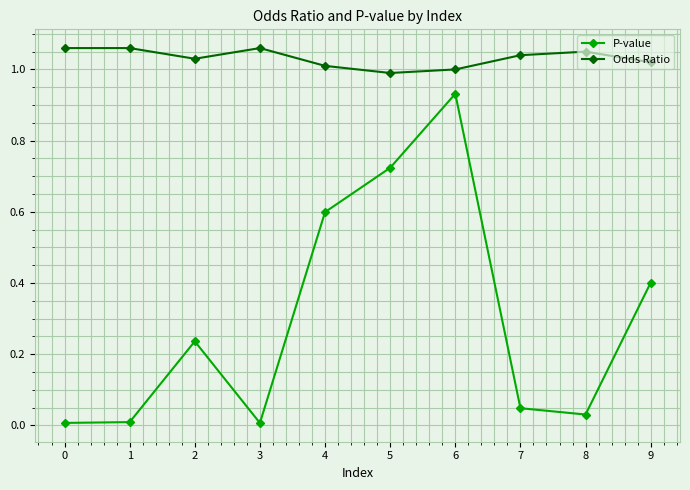

Is it true that Odds Ratio equals 1.0 at 2?

True